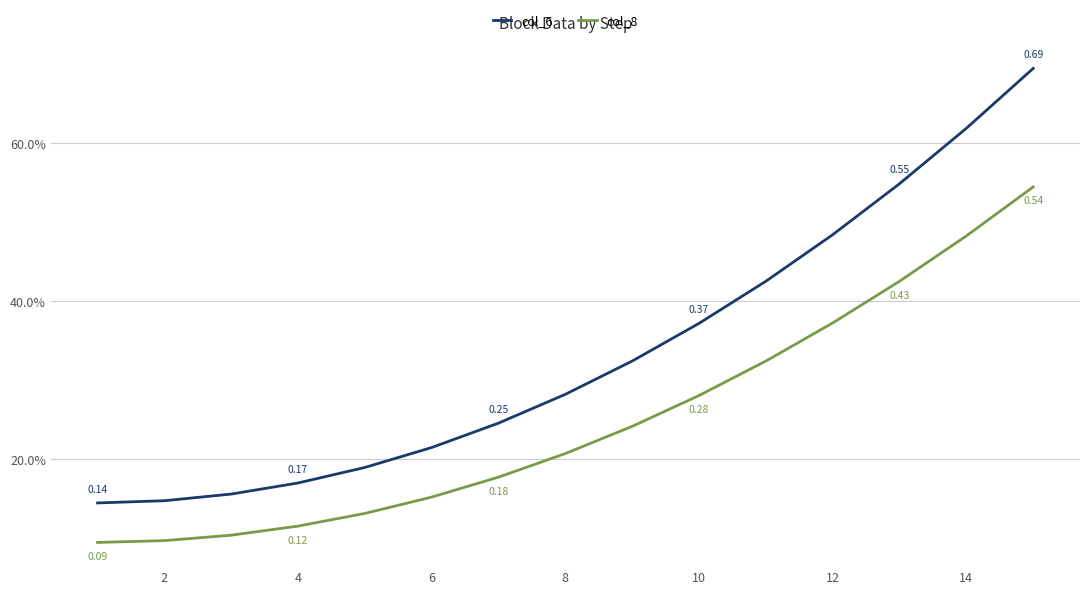

List the series in order of their overall mean, lowest first.

col_8, col_6